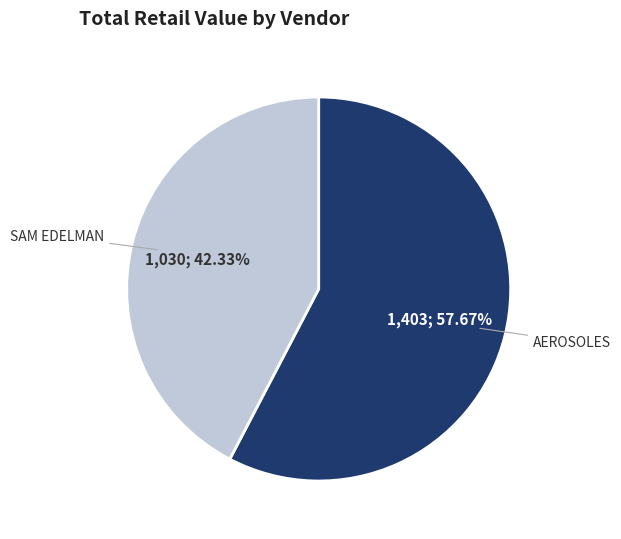

Does any single category account for the majority?

Yes